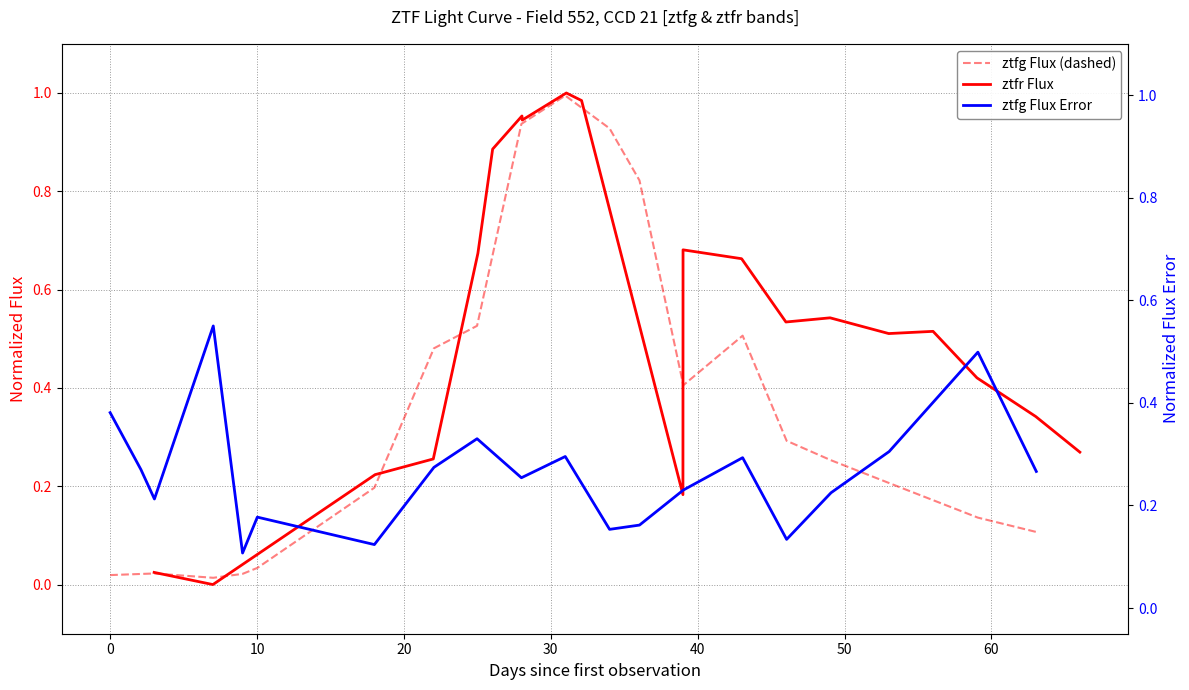

What is the maximum value shown in the chart?

1.0